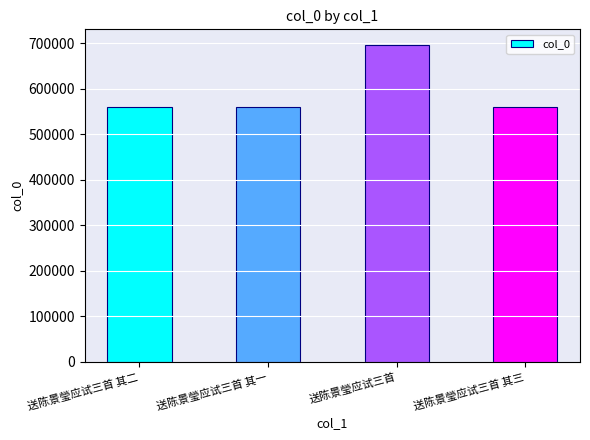

What position from the right is 送陈景瑩应试三首 其一?

3